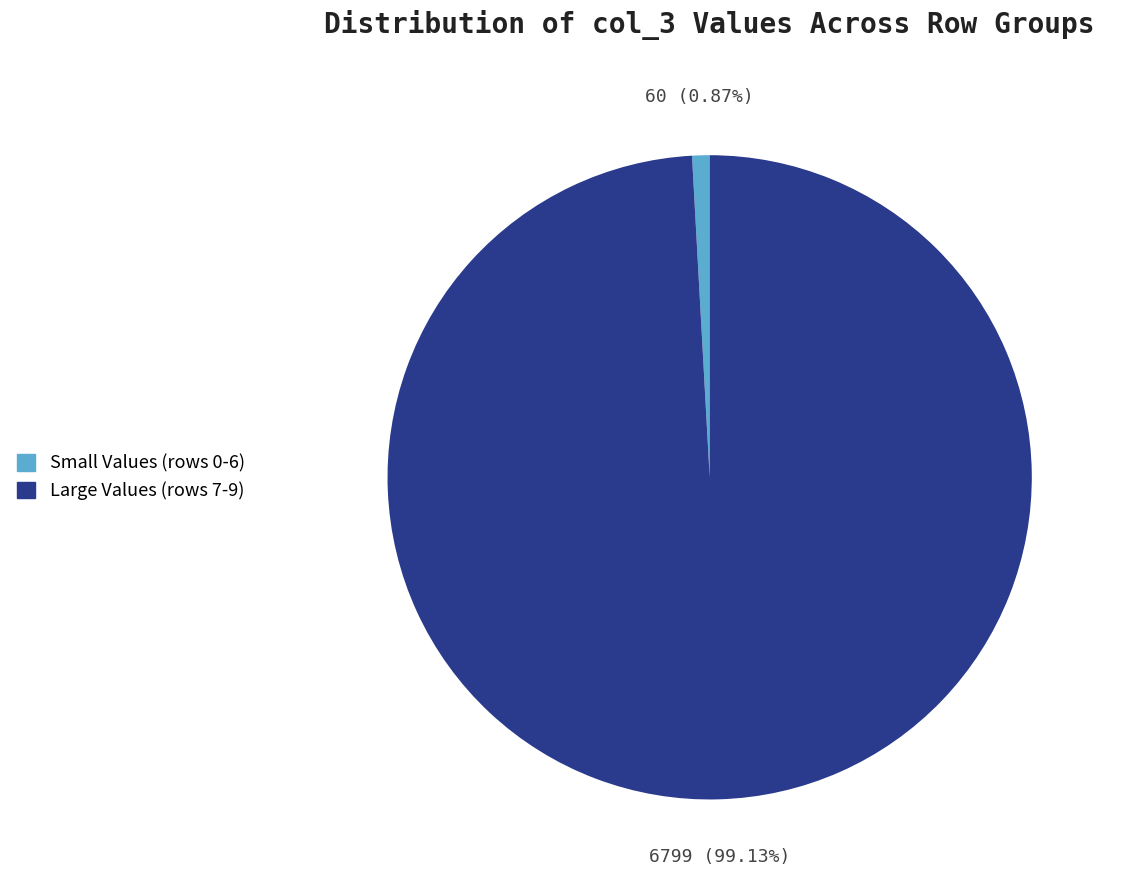

Which has a higher value, Small Values (rows 0-6) or Large Values (rows 7-9)?

Large Values (rows 7-9)